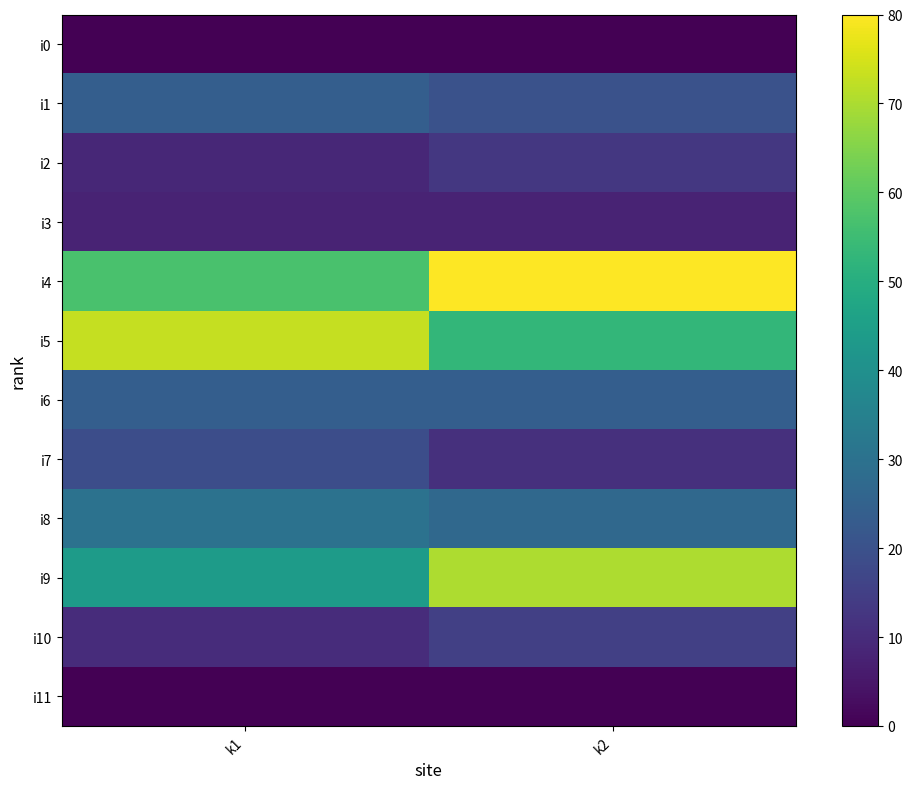

At how many categories does at least one series exceed 27?

2